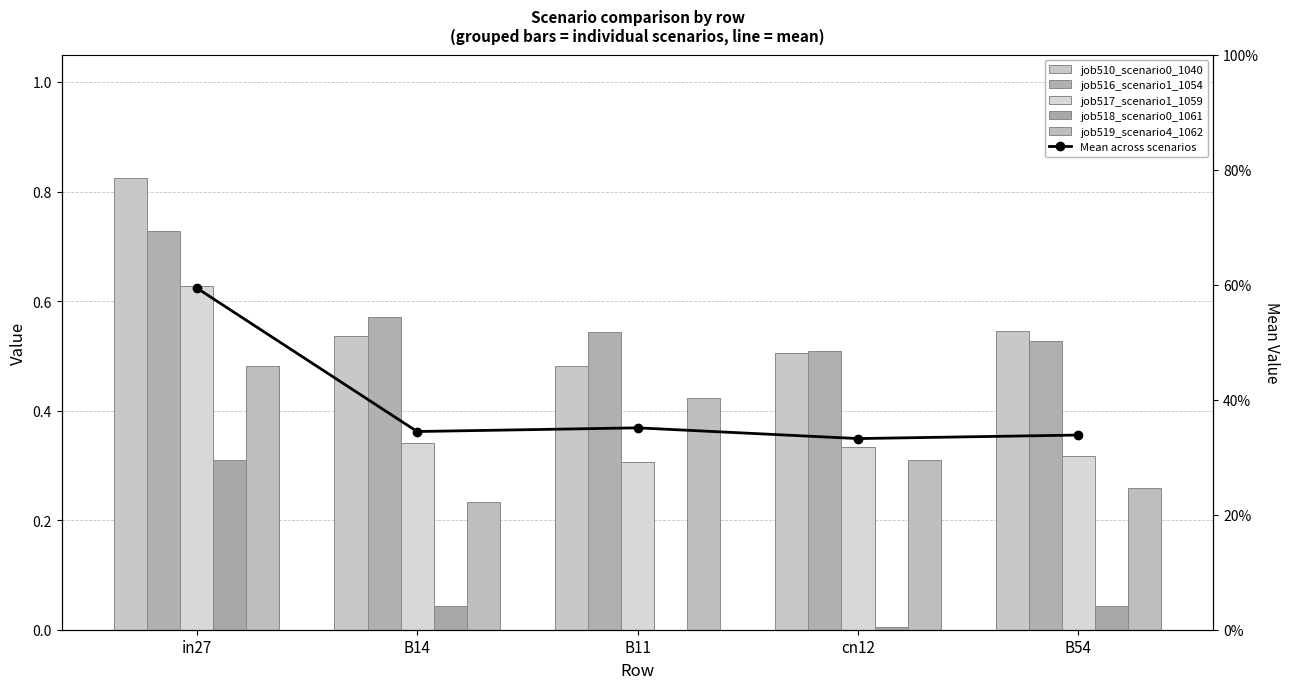

Rank the series by their maximum value, from lowest to highest.

job518_scenario0_1061, job519_scenario4_1062, Mean across scenarios, job517_scenario1_1059, job516_scenario1_1054, job510_scenario0_1040